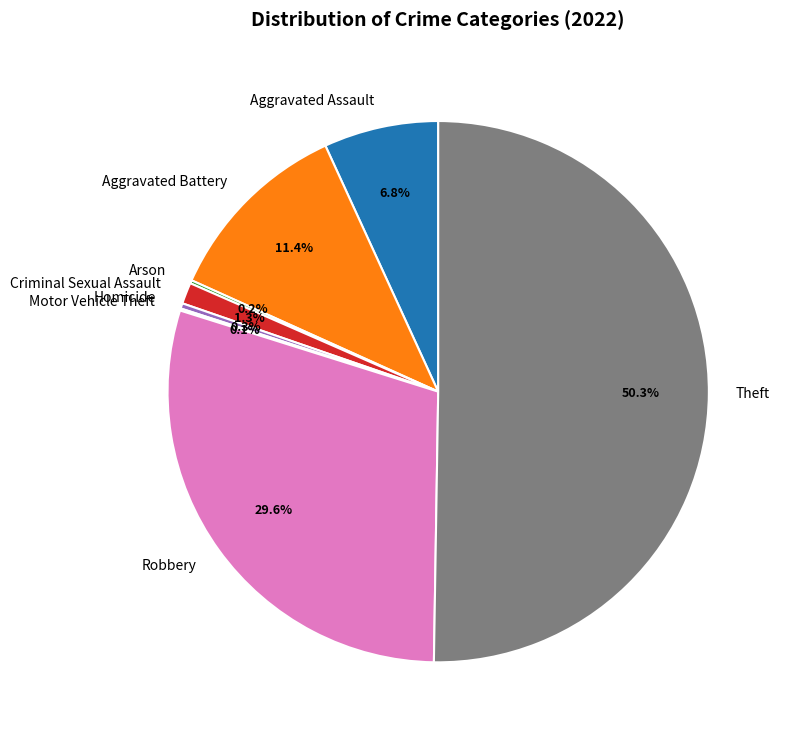

Does Aggravated Assault represent more than half of the total?

No